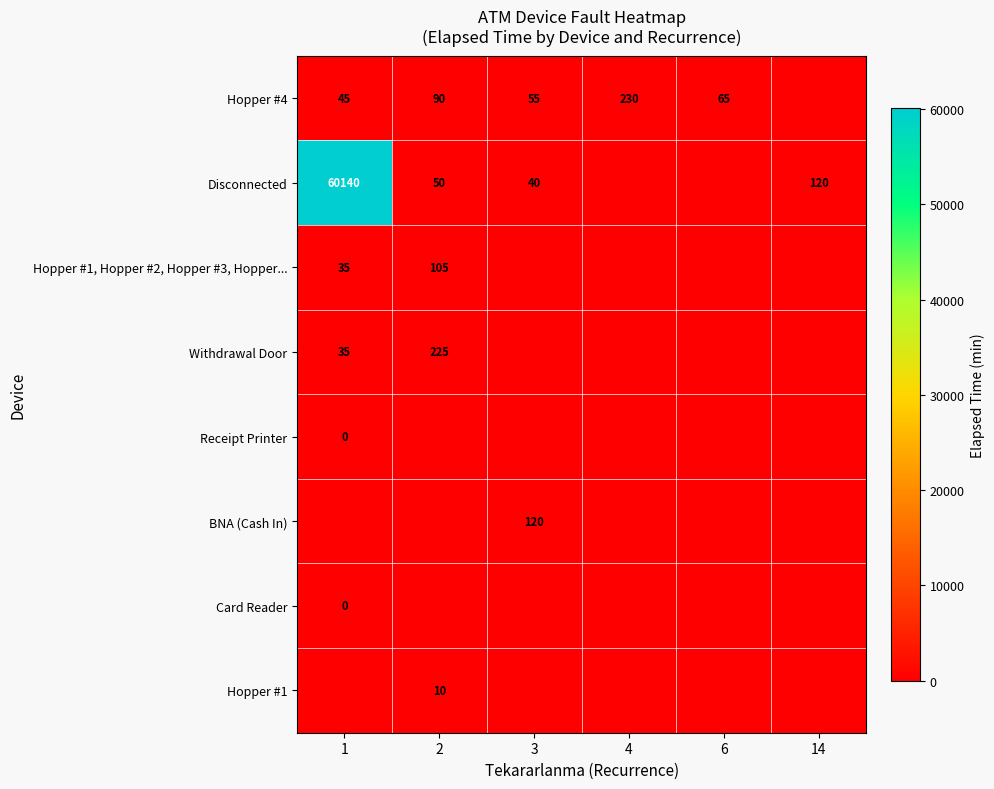

At which label does Card Reader reach its peak?

1